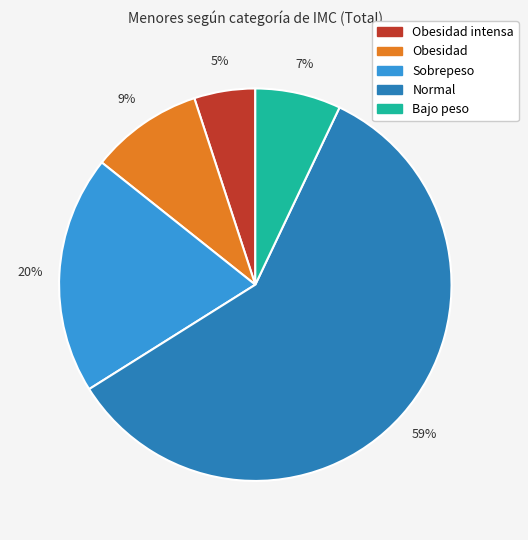

How many segments does this pie chart have?

5